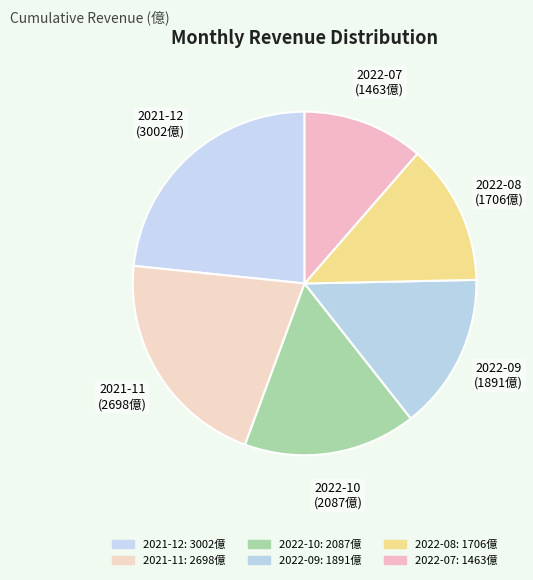

Is the sum of 2022-10 and 2021-11 greater than half?

No